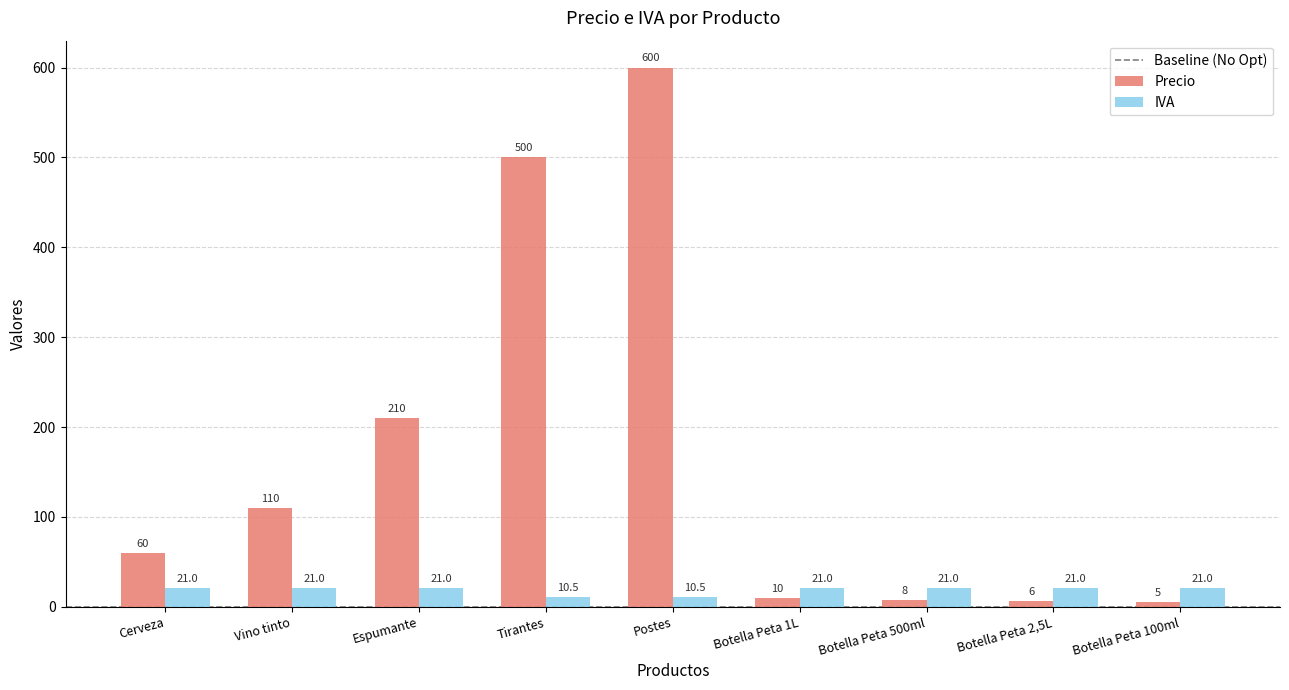

What is the minimum value for IVA?

10.5